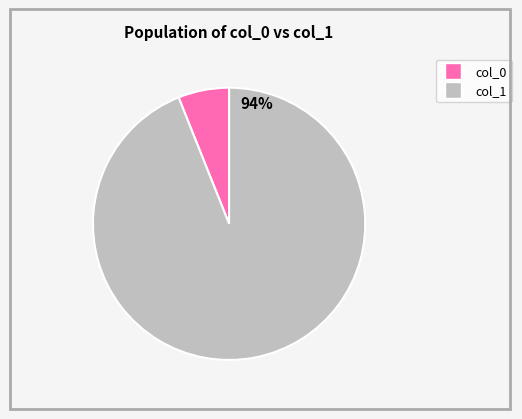

To the nearest percent, what is the average slice percentage?

50%